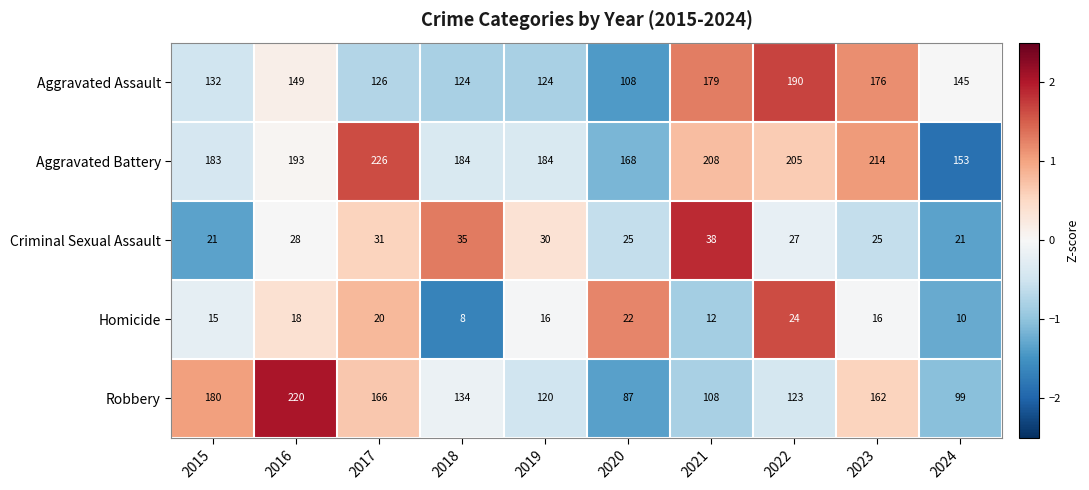

How many distinct data groups are displayed?

5